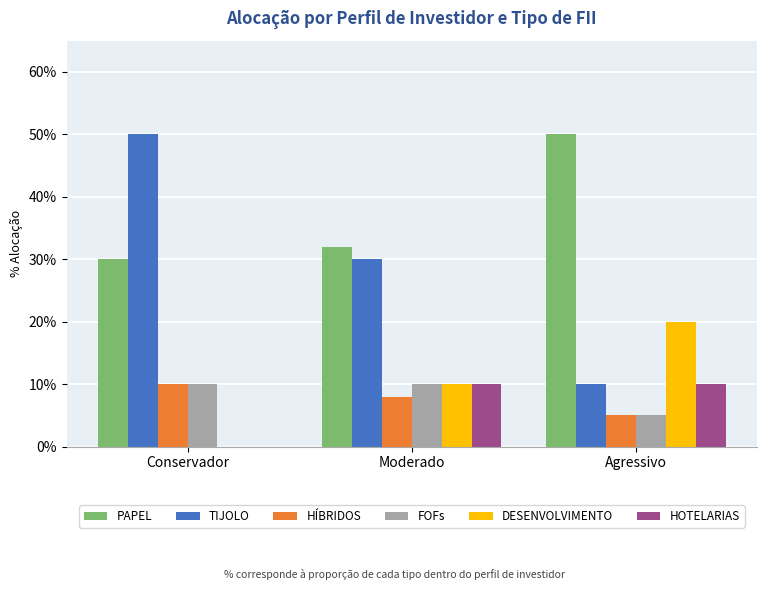

Between Moderado and Agressivo, which is larger?

Agressivo